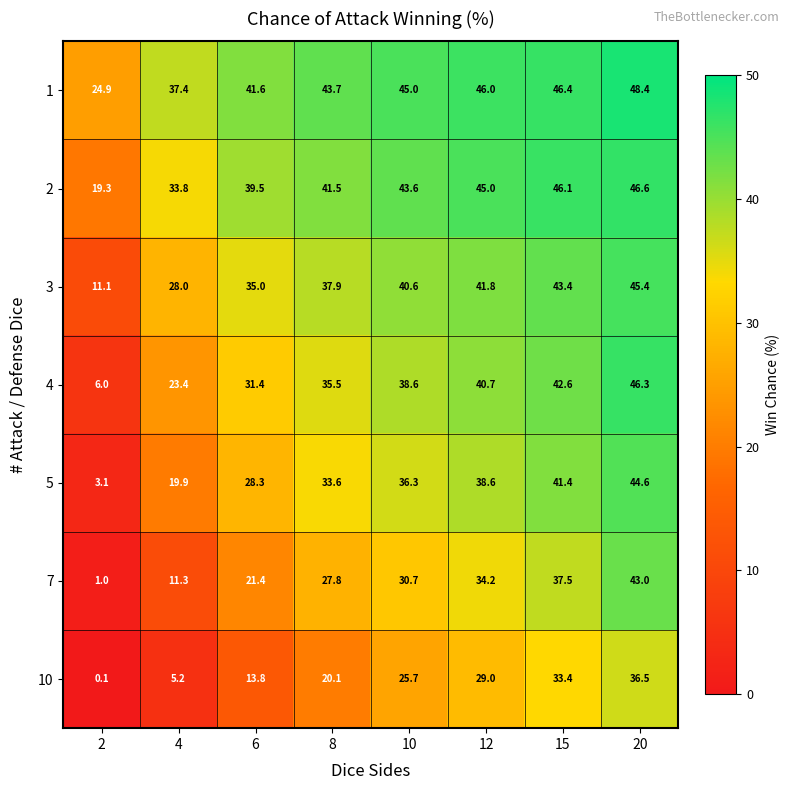

The value of 2 at 15 is 46.1. True or false?

True